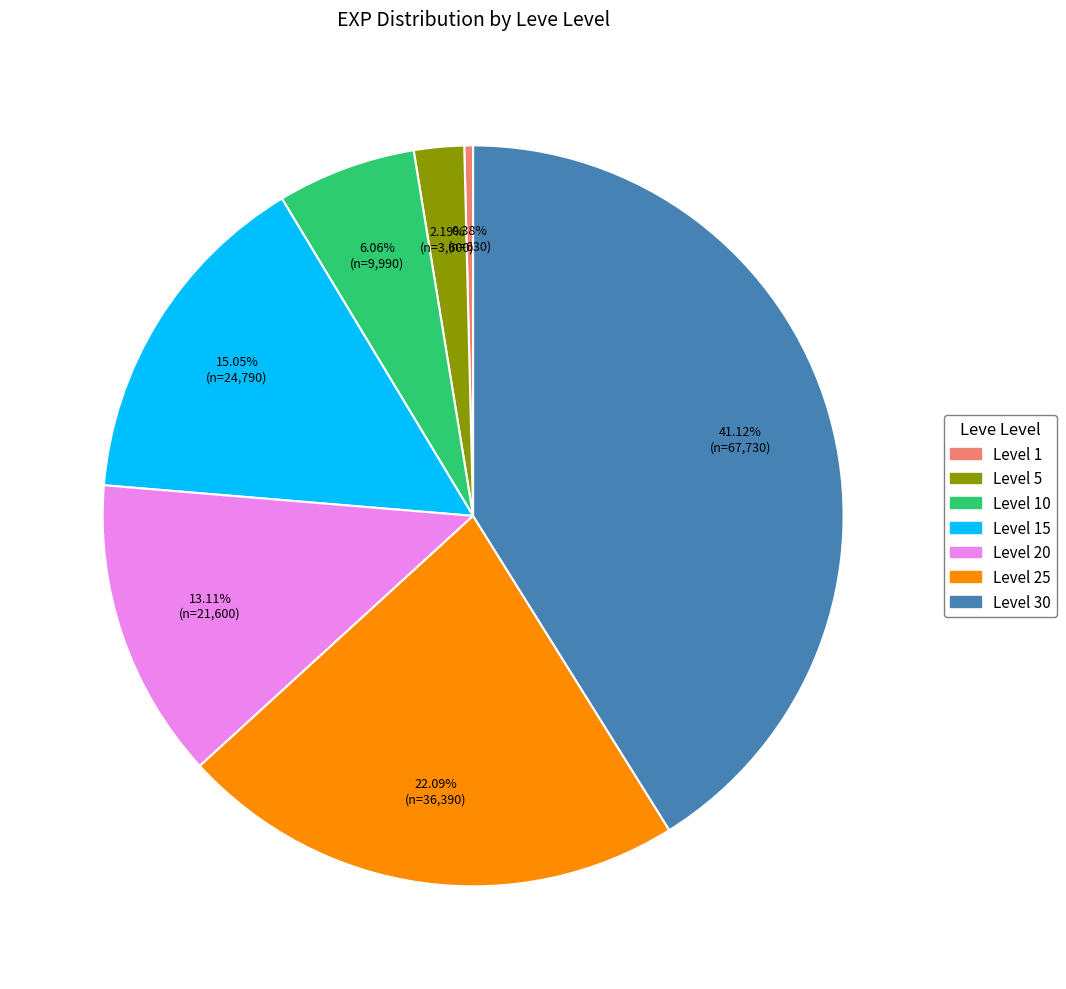

Does any single category account for the majority?

No